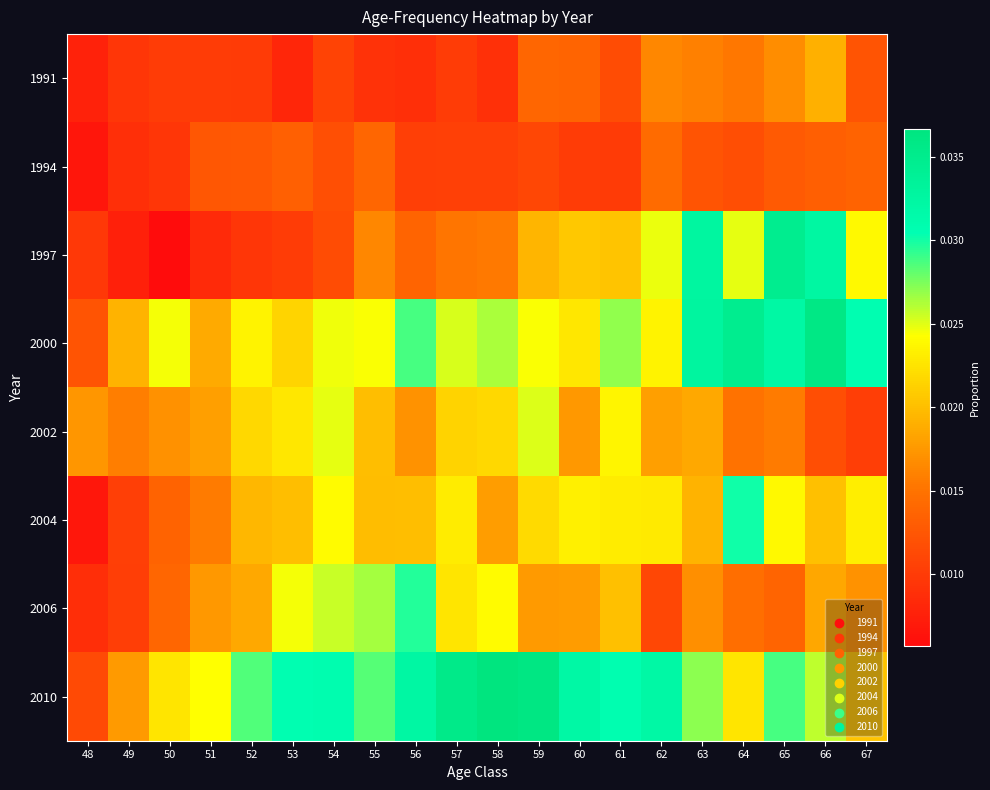

Which has a higher value, 65 or 58?

65